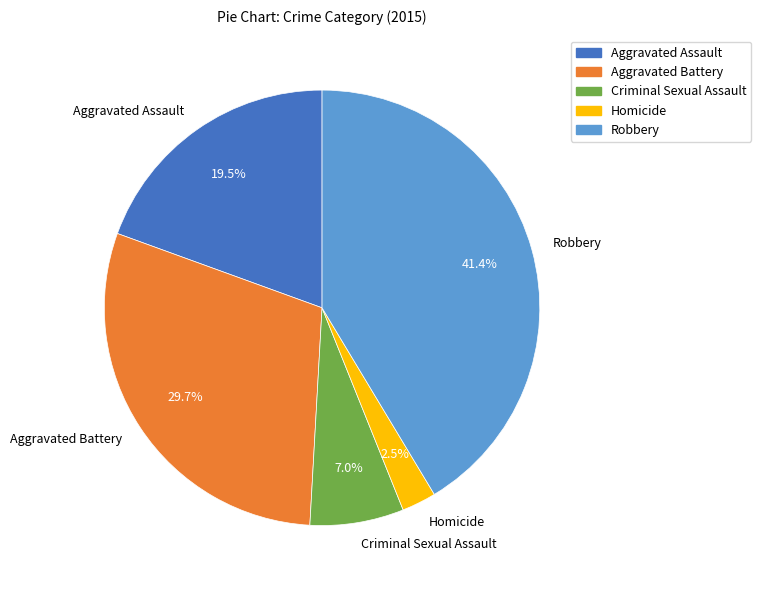

Rank the categories by value from lowest to highest.

Homicide, Criminal Sexual Assault, Aggravated Assault, Aggravated Battery, Robbery